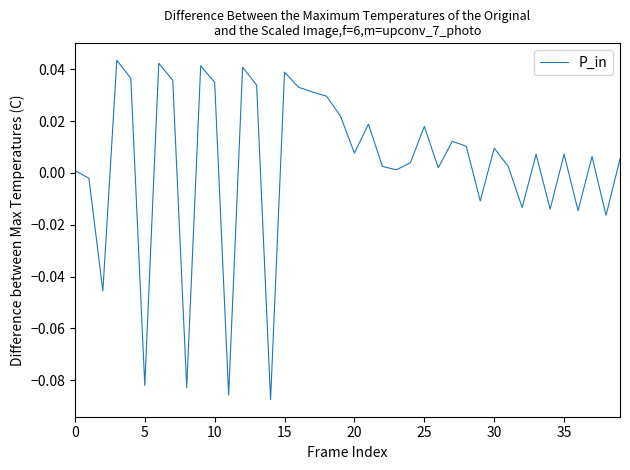

Is this an area chart (filled region under the line)?

No